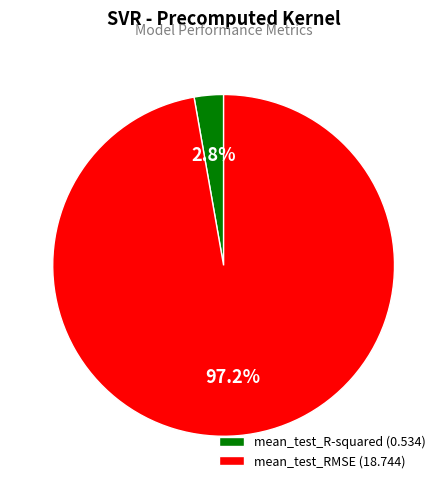

To the nearest percent, what percentage of the pie is mean_test_RMSE?

97%